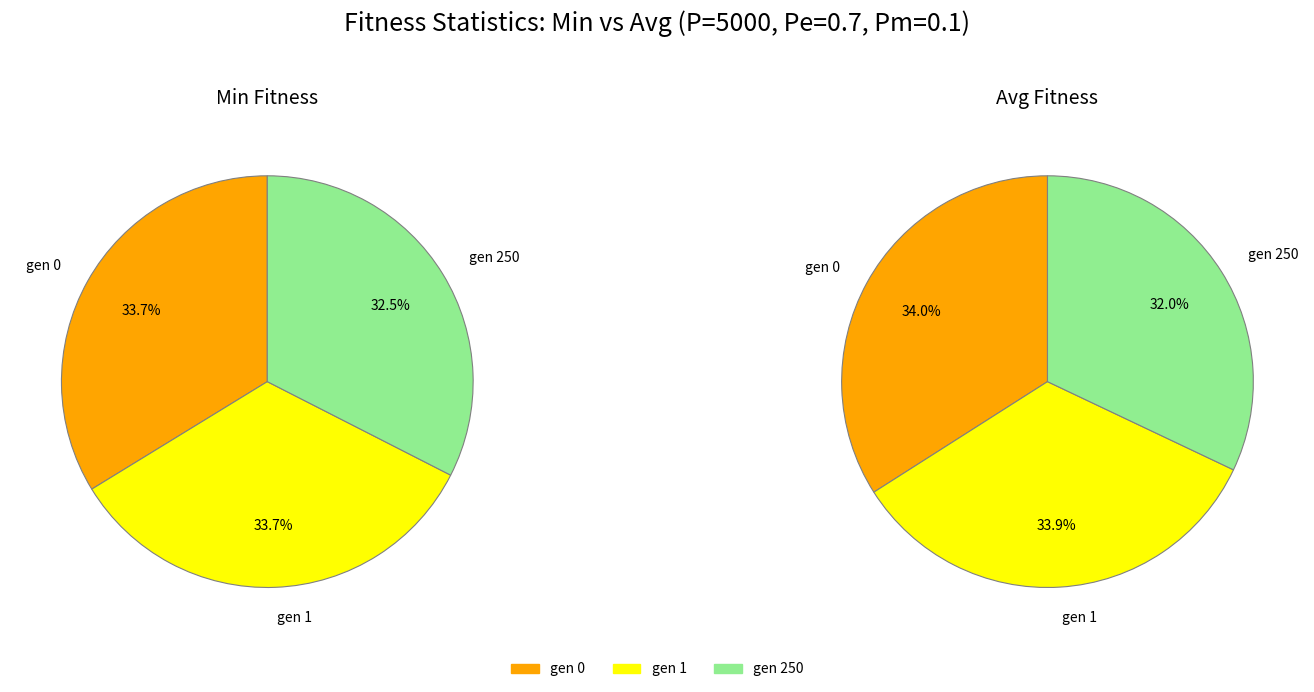

Count the number of slices in the pie.

3